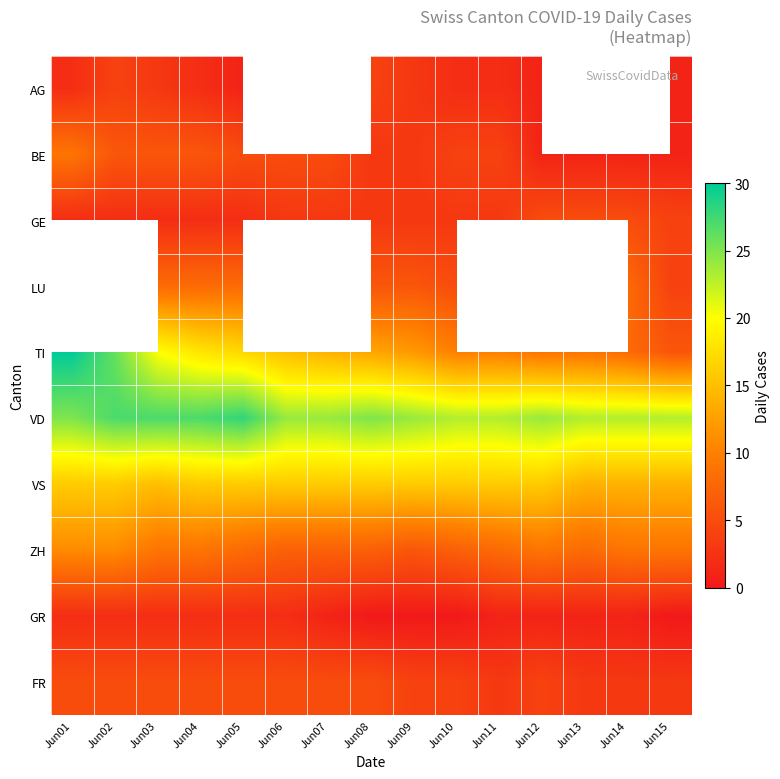

Between Jun02 and Jun07, which series saw the biggest shift?

TI